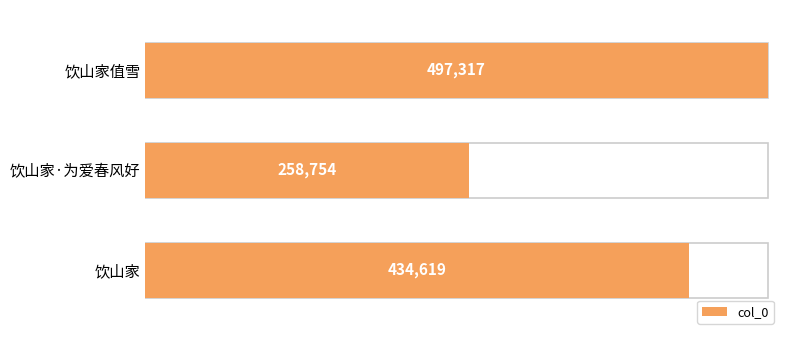

Are the bars horizontal?

Yes